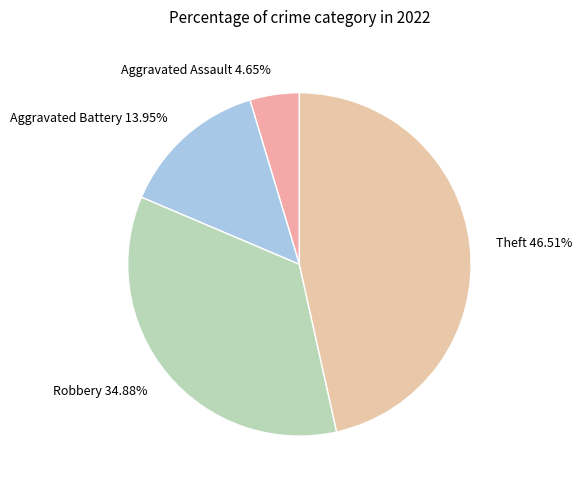

To the nearest percent, what is the difference between the largest and smallest slice percentages?

42%